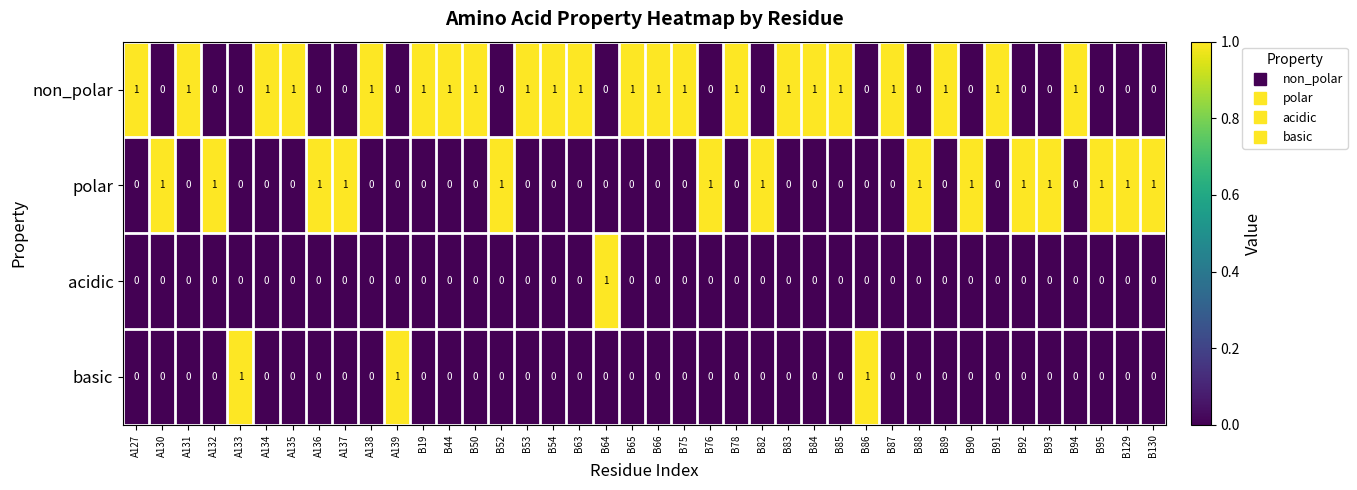

How many basic values are between 0 and 1?

40